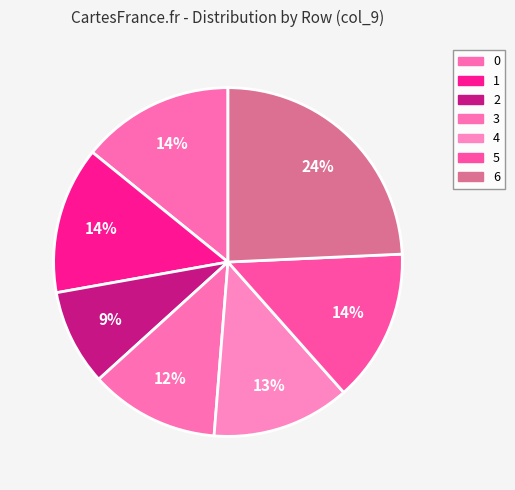

Does any single category account for the majority?

No